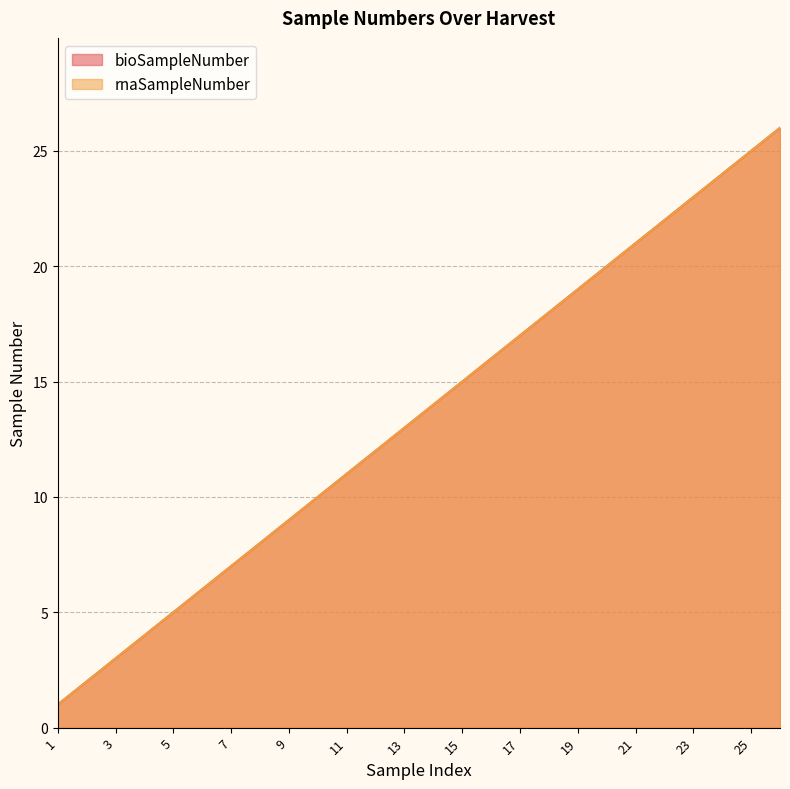

Which category has the highest value across all series?

26